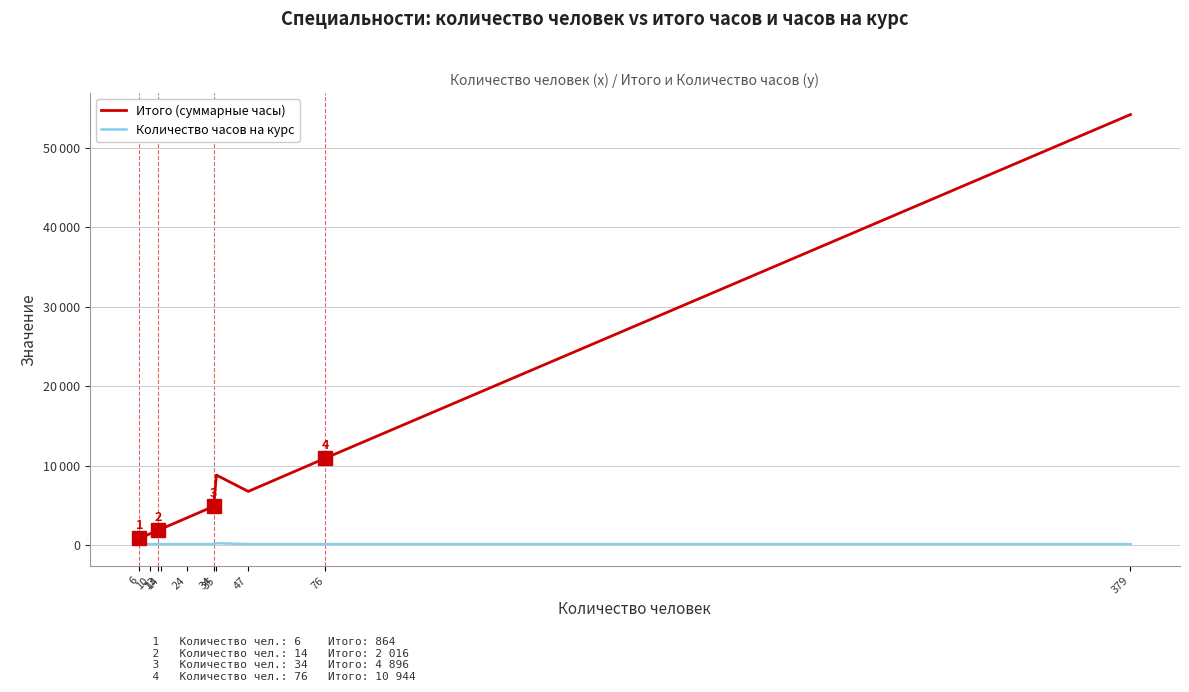

List the series in order of their peak value, highest first.

Итого (суммарные часы), Количество часов на курс